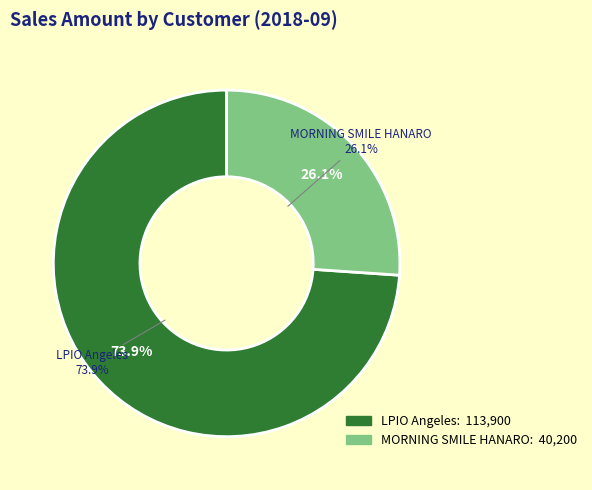

To the nearest percent, what percentage of the pie is LPIO Angeles?

74%